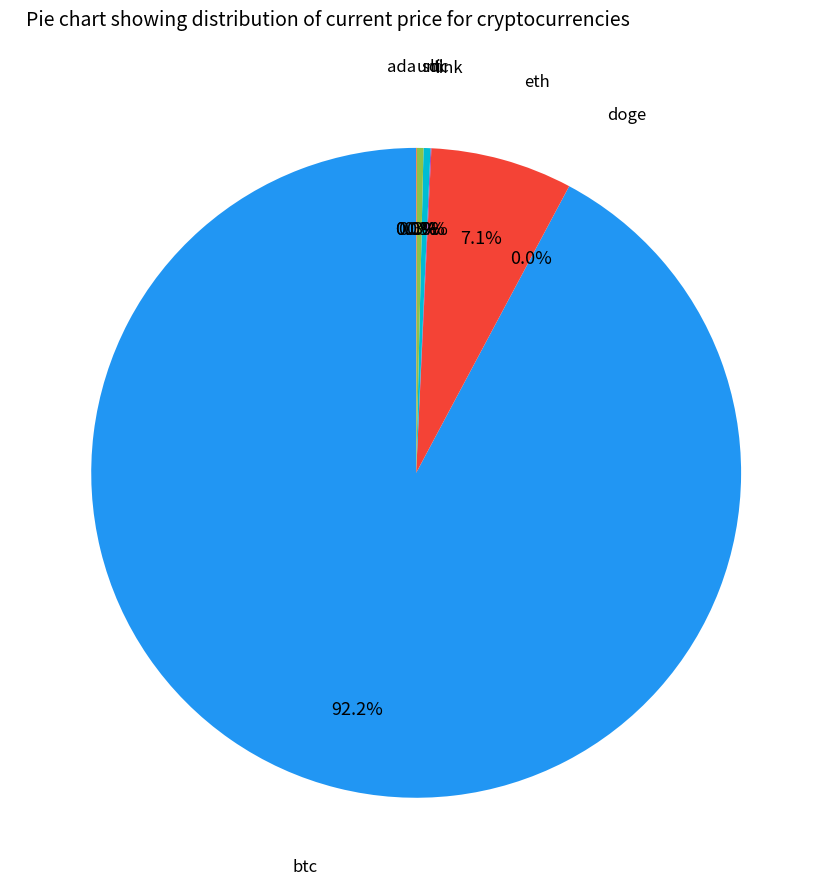

Rank the categories by value from lowest to highest.

doge, ada, uni, link, sol, ltc, eth, btc